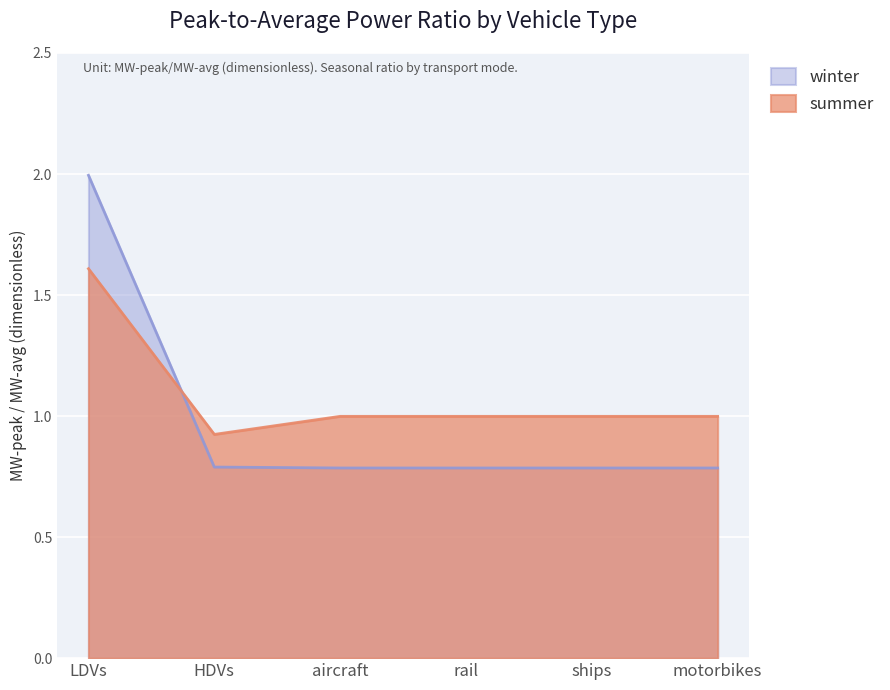

What are all the series names shown in the legend?

winter, summer